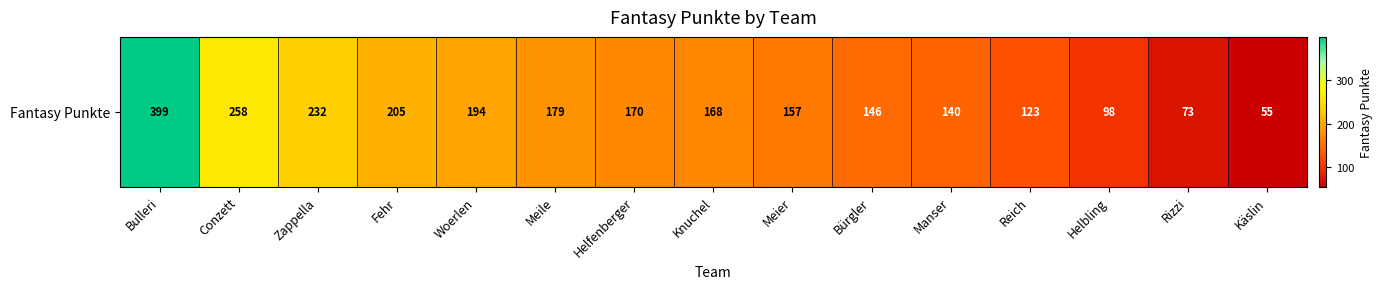

Between Woerlen and Meile, which is larger?

Woerlen